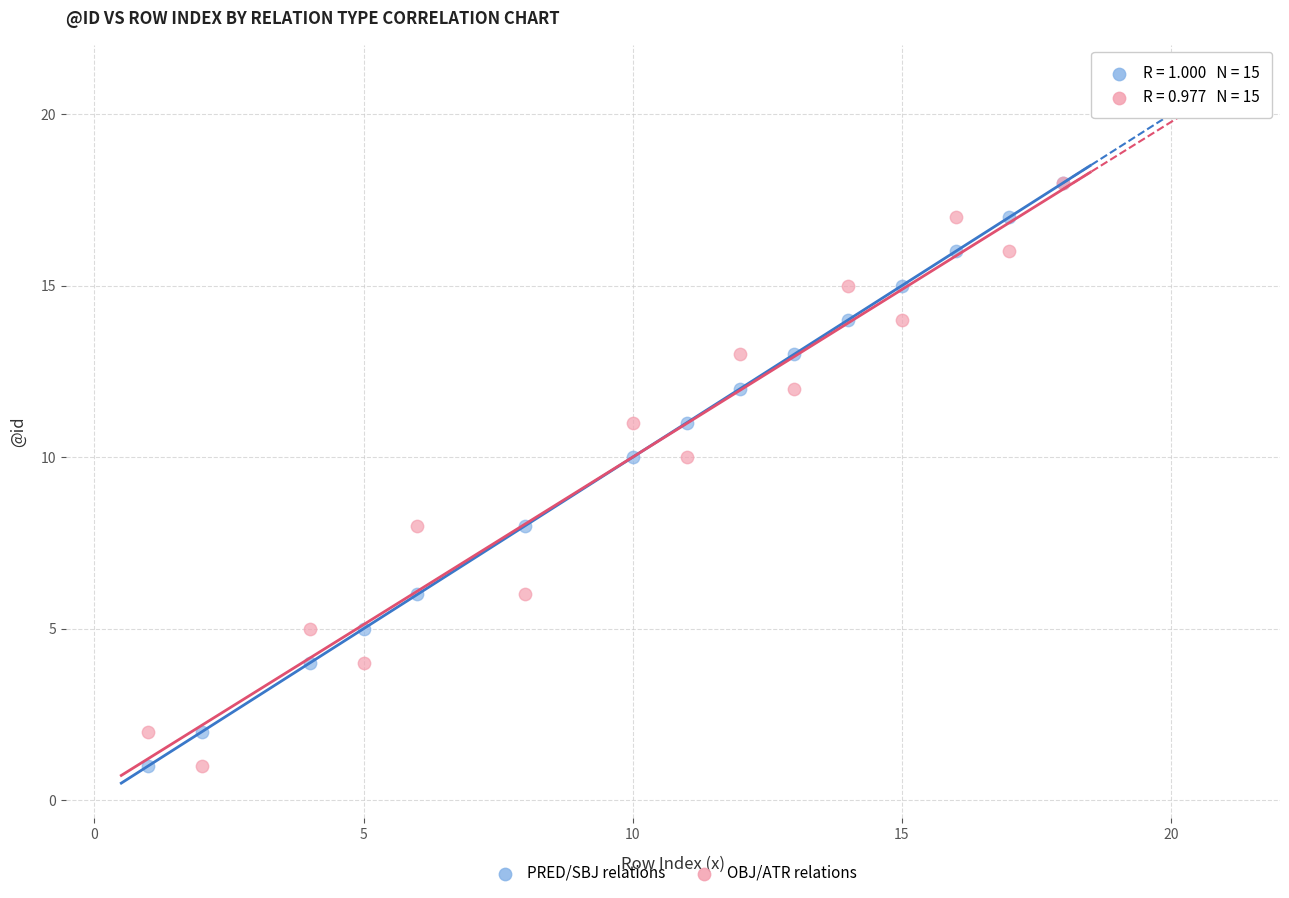

What are all the series names shown in the legend?

PRED/SBJ relations, OBJ/ATR relations